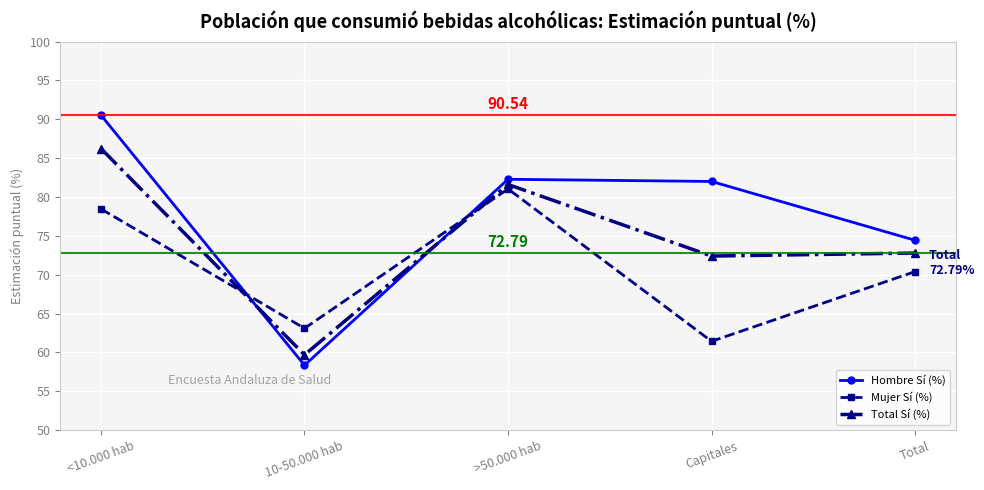

List the series in order of their peak value, highest first.

Hombre Sí (%), Total Sí (%), Mujer Sí (%)